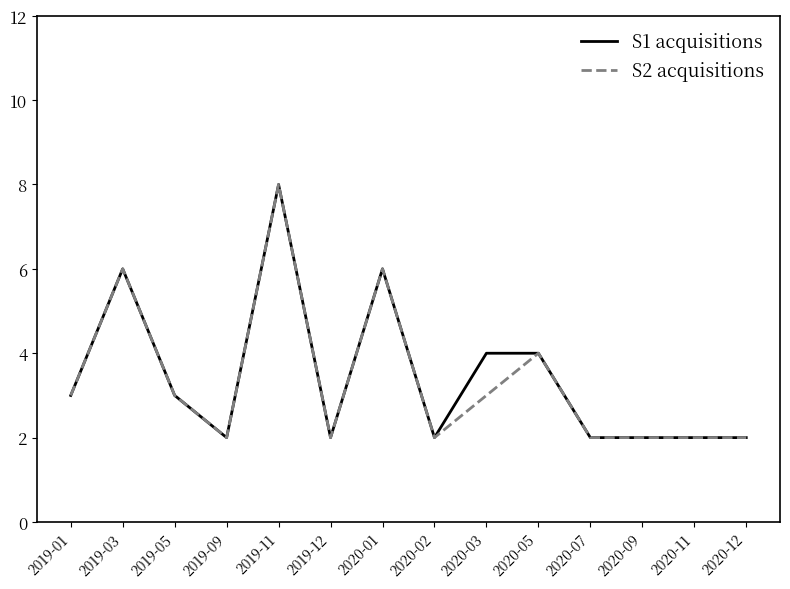

What is the maximum value for S1 acquisitions?

8